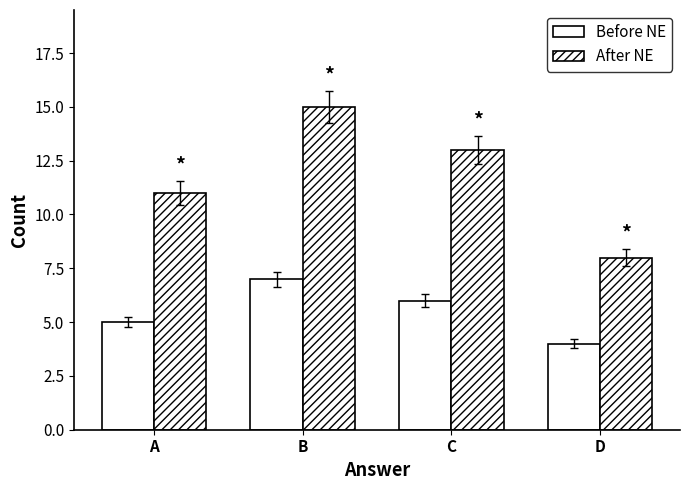

What is the value of the After NE bar at the 1st from the left?

11